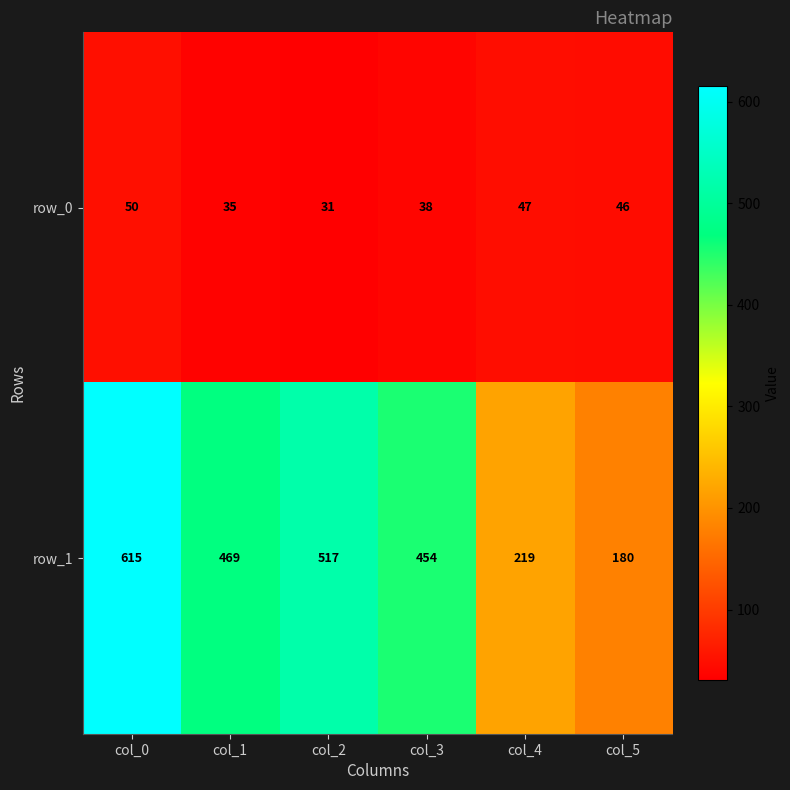

Where does the row_1 series first go above 469?

col_0